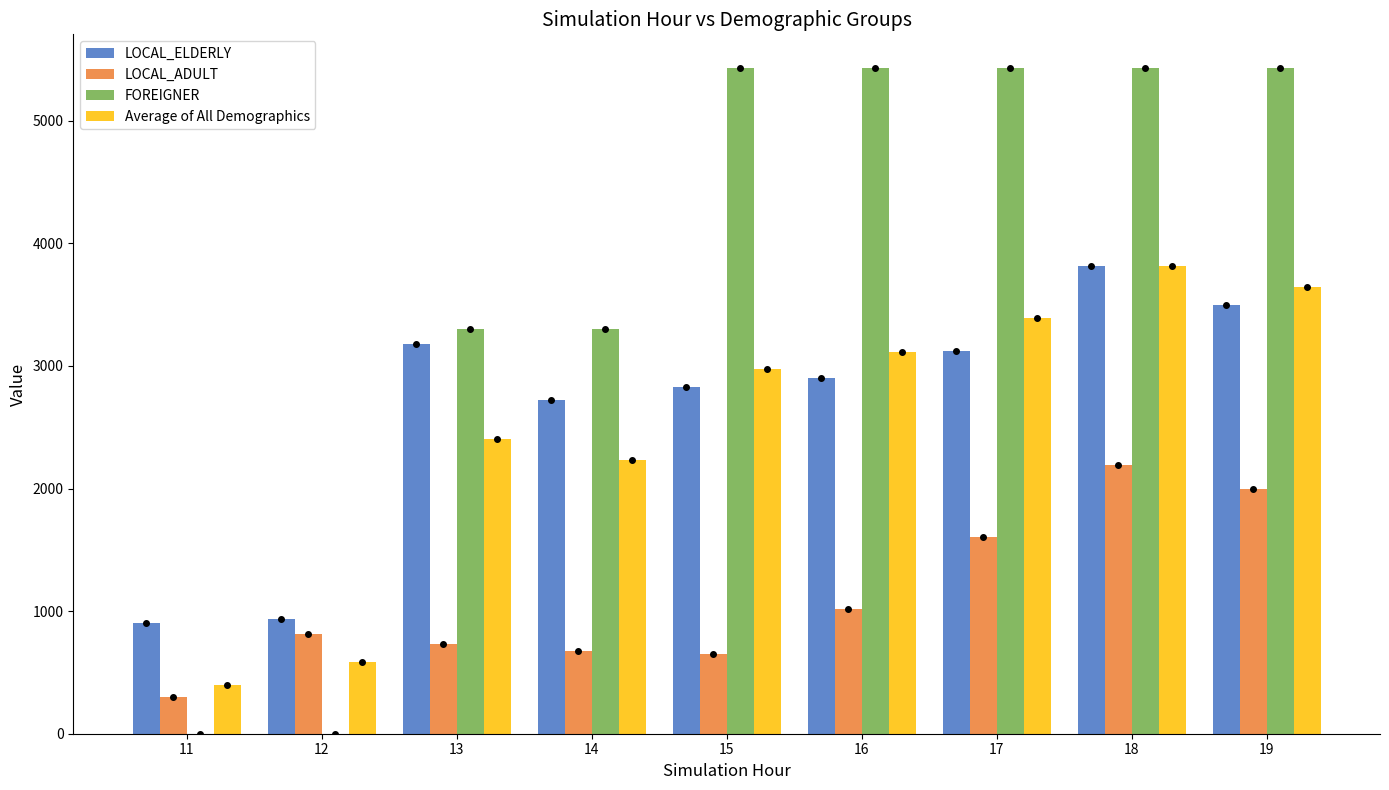

What is the sum of the FOREIGNER values at 11 and 19?

5433.3